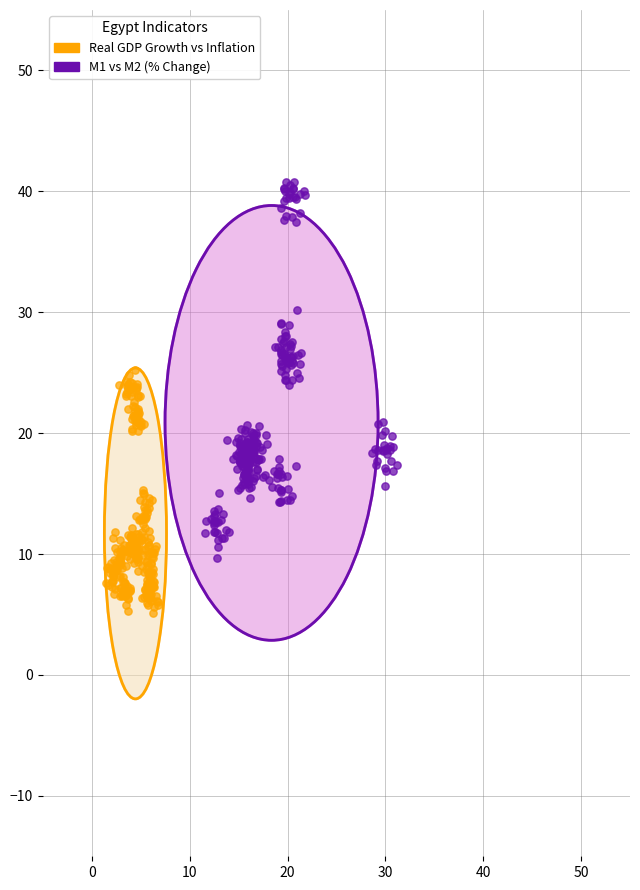

Which series contains the lowest Y value?

Real GDP Growth vs Inflation